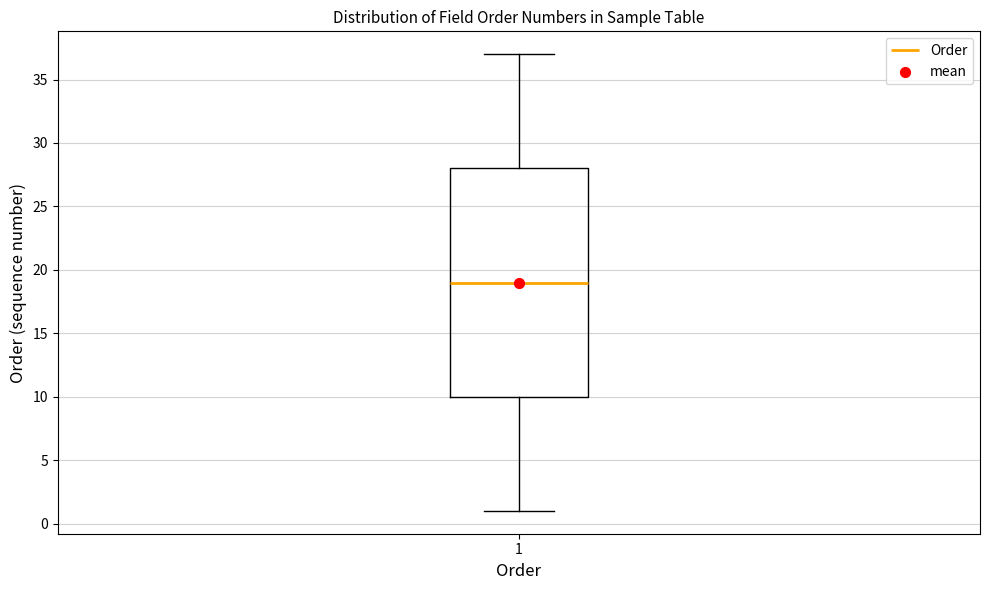

Transcribe this box plot: give where the median line is, the range the box spans, and where the two whiskers end, as read against the y-axis. The values are not printed on the chart, so give them approximately, as read against the axis.

median 19, box 10 to 28, whiskers 1 to 37